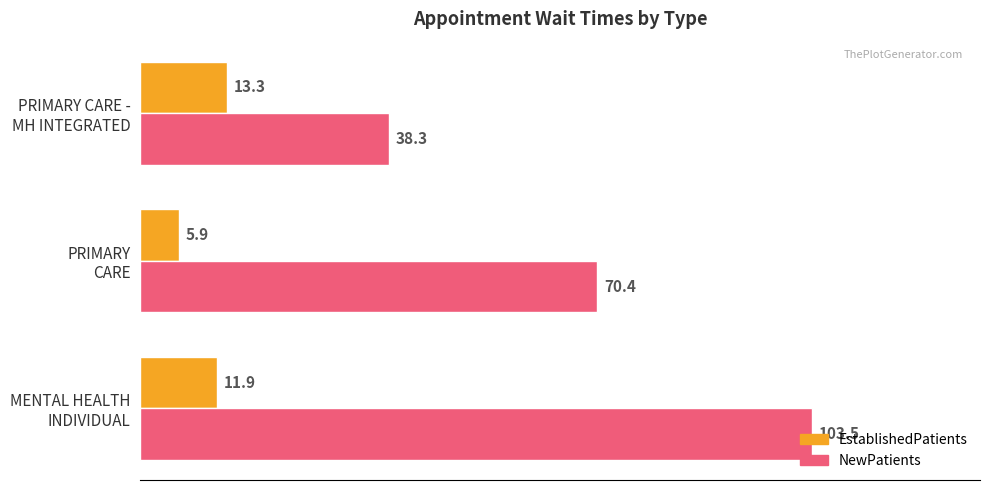

What is the sum of all EstablishedPatients values?

31.1